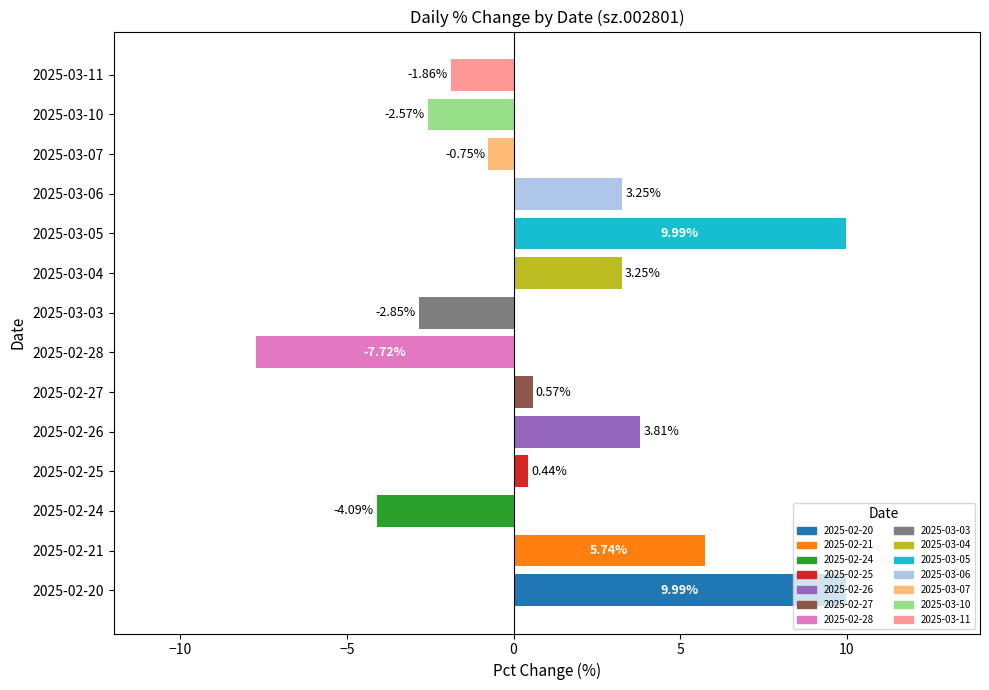

What is the change in value from 2025-02-27 to 2025-03-05?

+9.4